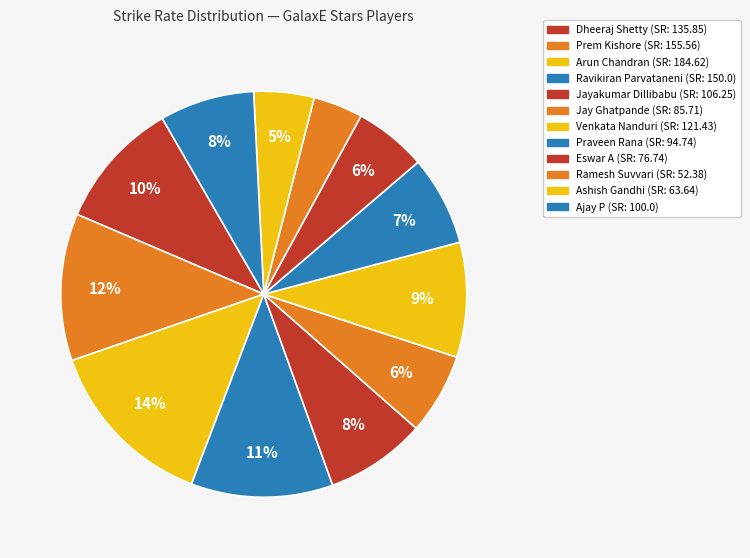

What percentage is the Dheeraj Shetty slice, to the nearest percent?

10%